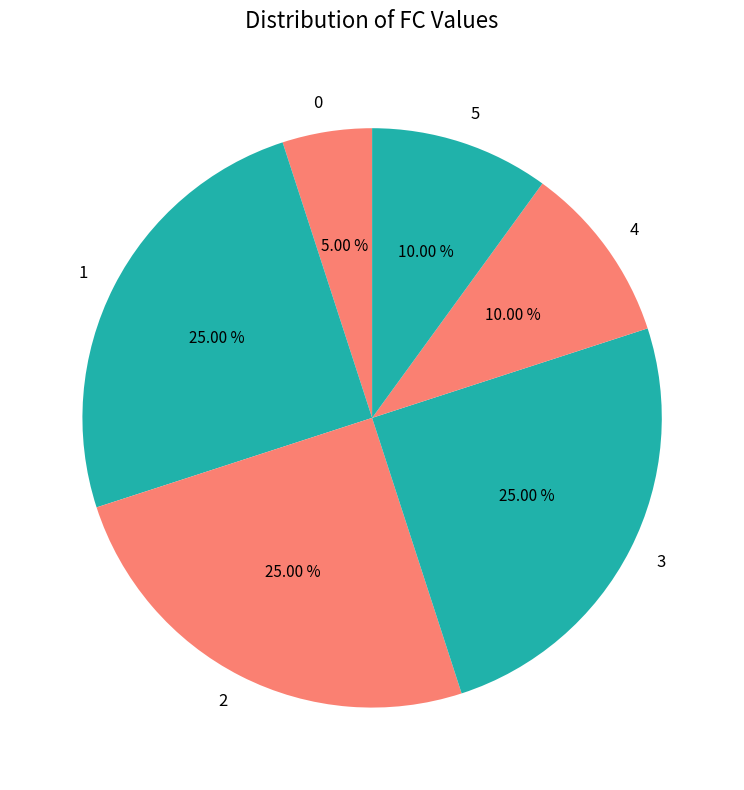

What percentage is NOT represented by 3?

75.0%